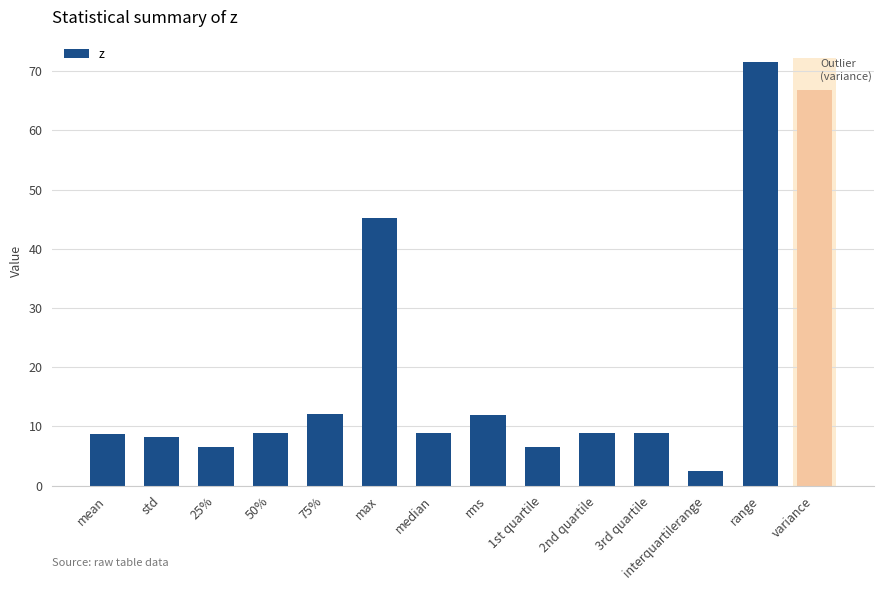

What is the ratio of the value at rms to the value at 3rd quartile?

1.3